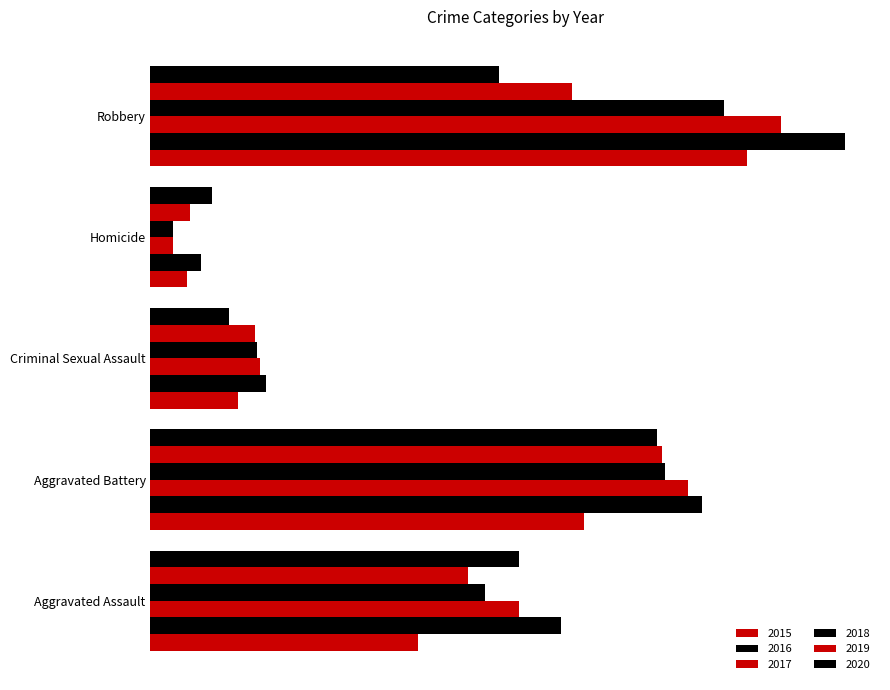

List the series in order of their peak value, lowest first.

2020, 2019, 2018, 2015, 2017, 2016